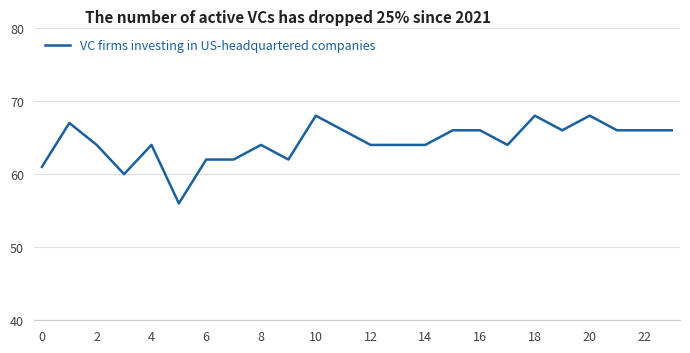

What is the greatest value displayed?

68